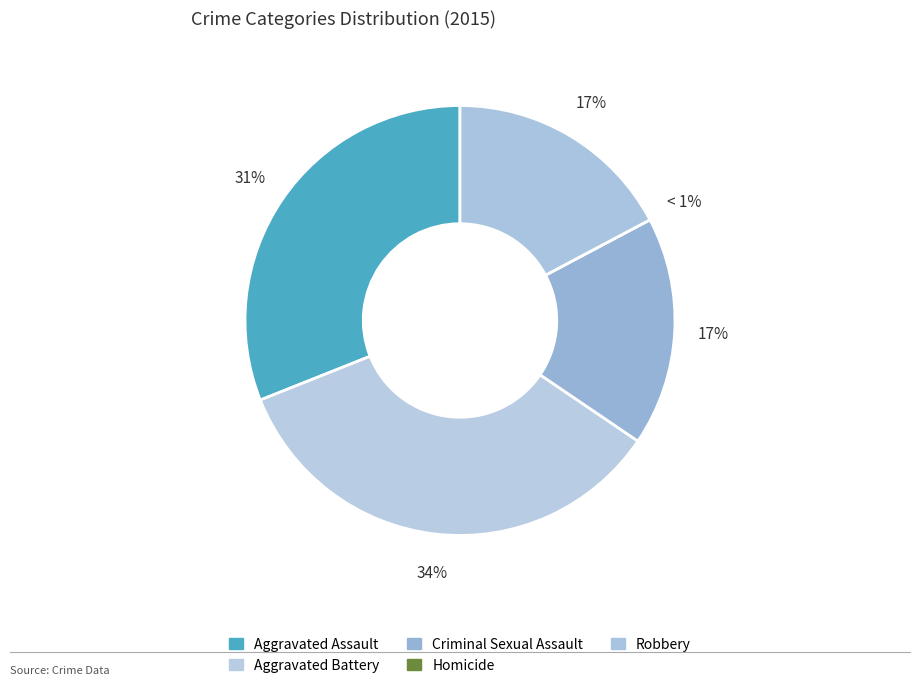

Which category has the smallest portion of the pie?

Homicide